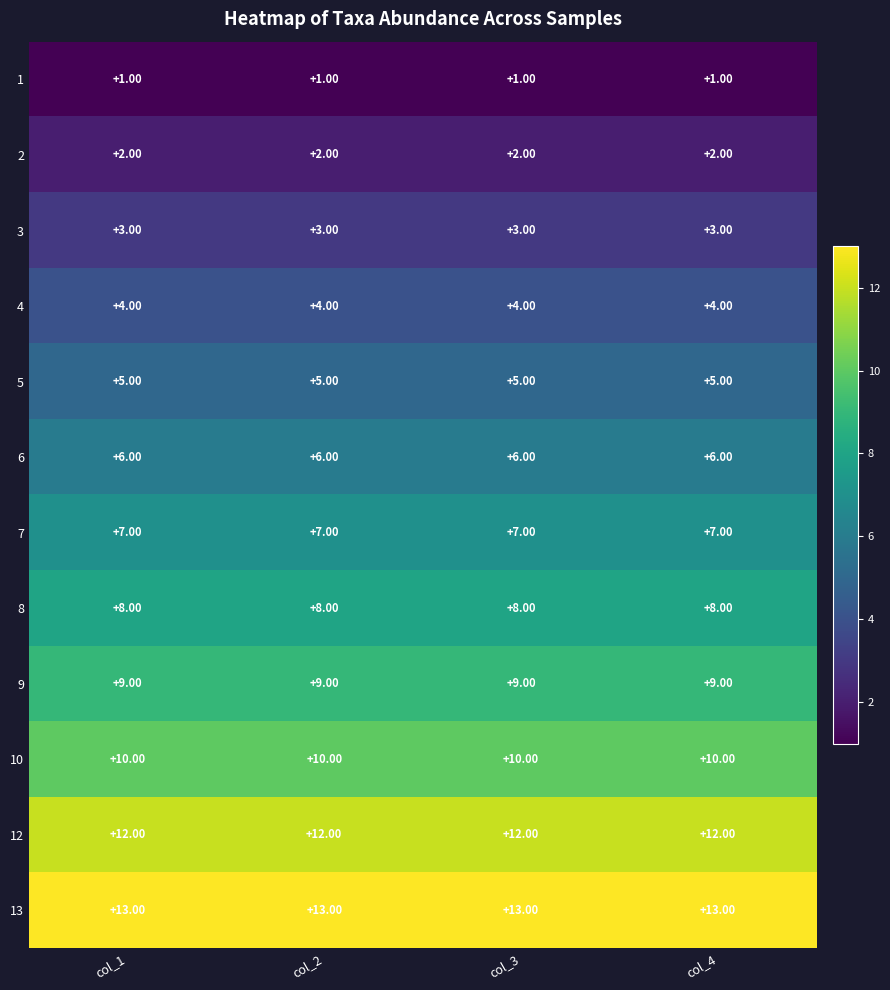

What is the total value across all series at col_2?

80